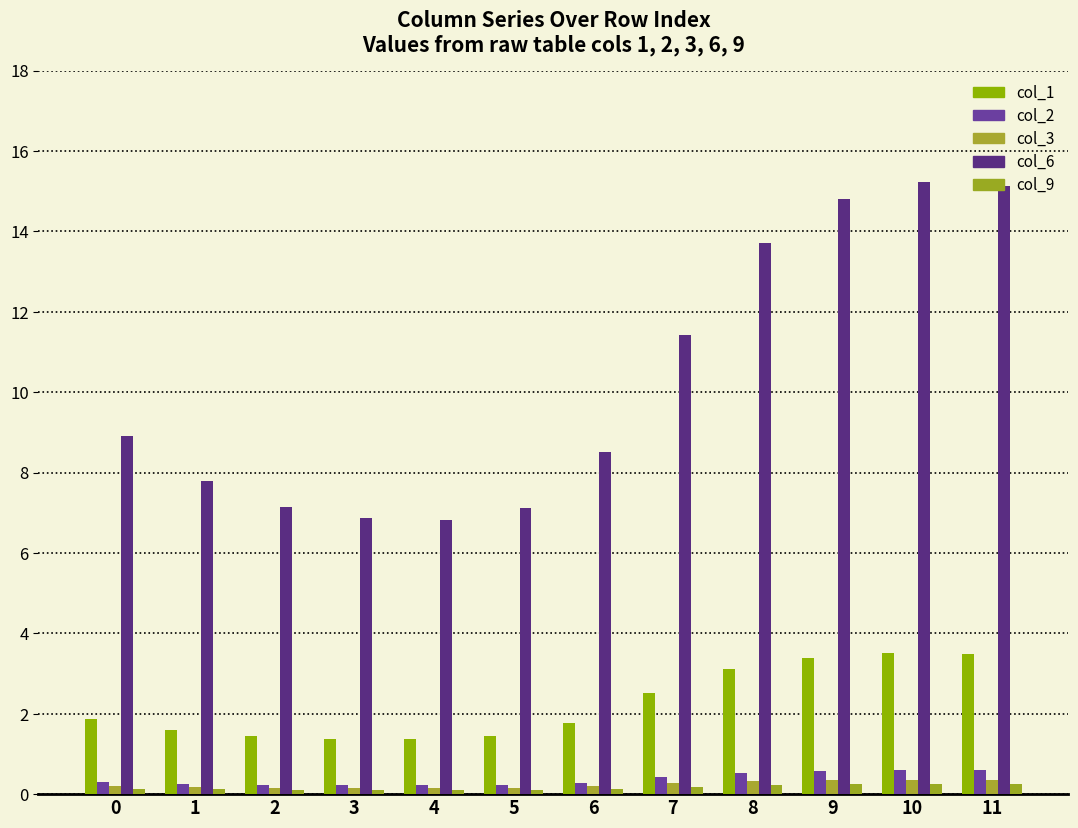

How many bars are there in each group?

5